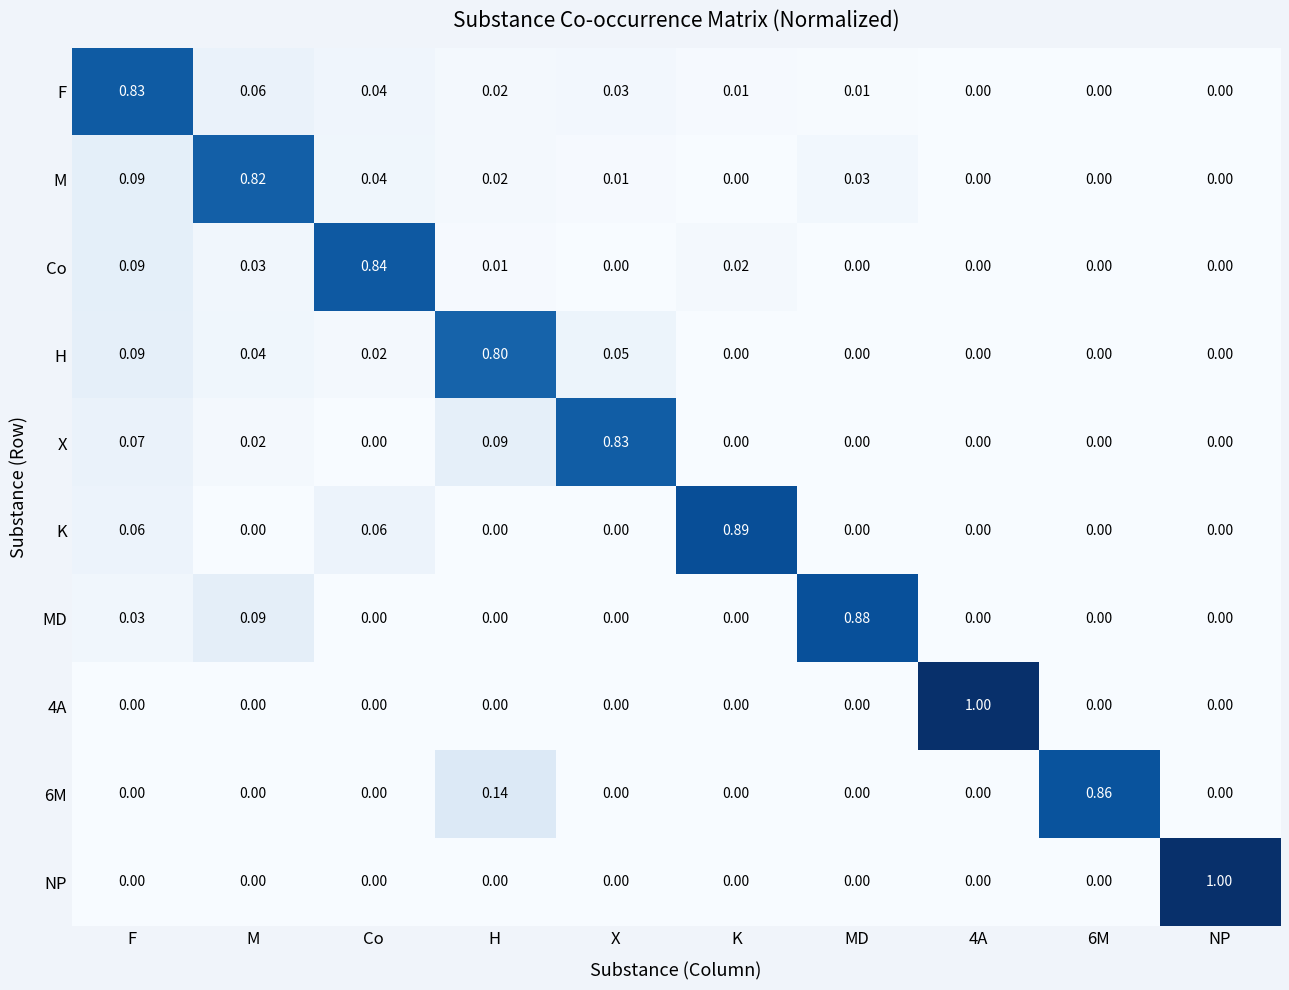

Is the value of 6M at MD greater than the value of Co at M?

No